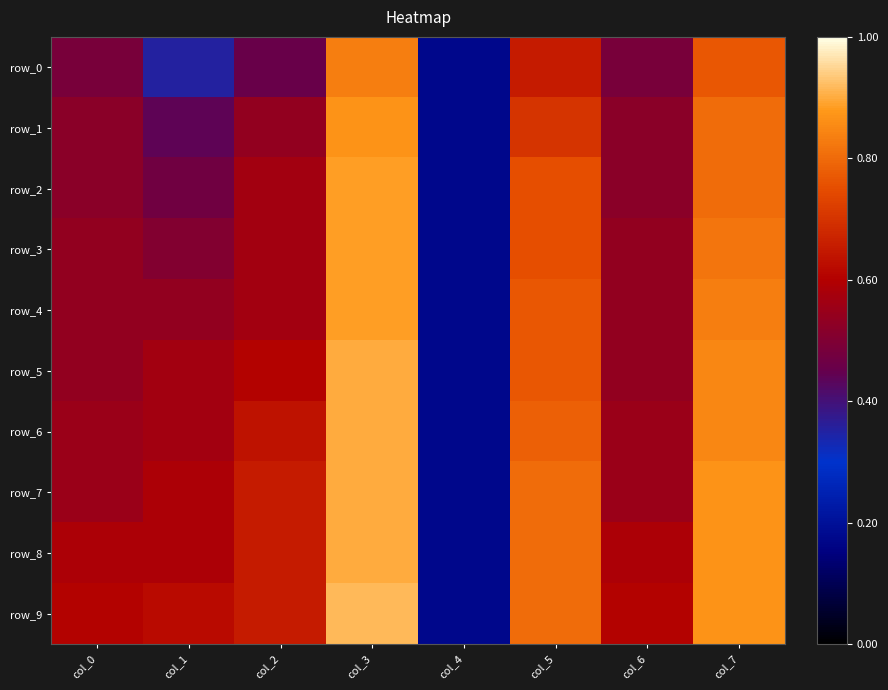

At col_2, list the series in order from smallest to largest.

row_0, row_1, row_2, row_3, row_4, row_5, row_6, row_7, row_8, row_9